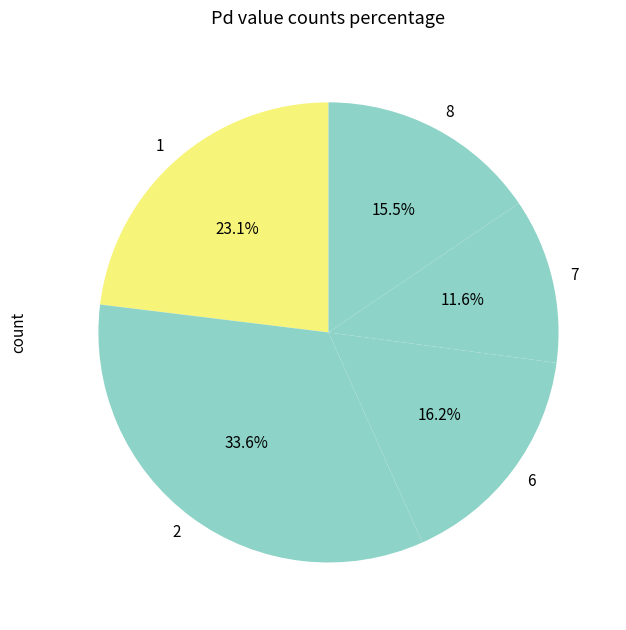

Is there a majority slice in this chart?

No